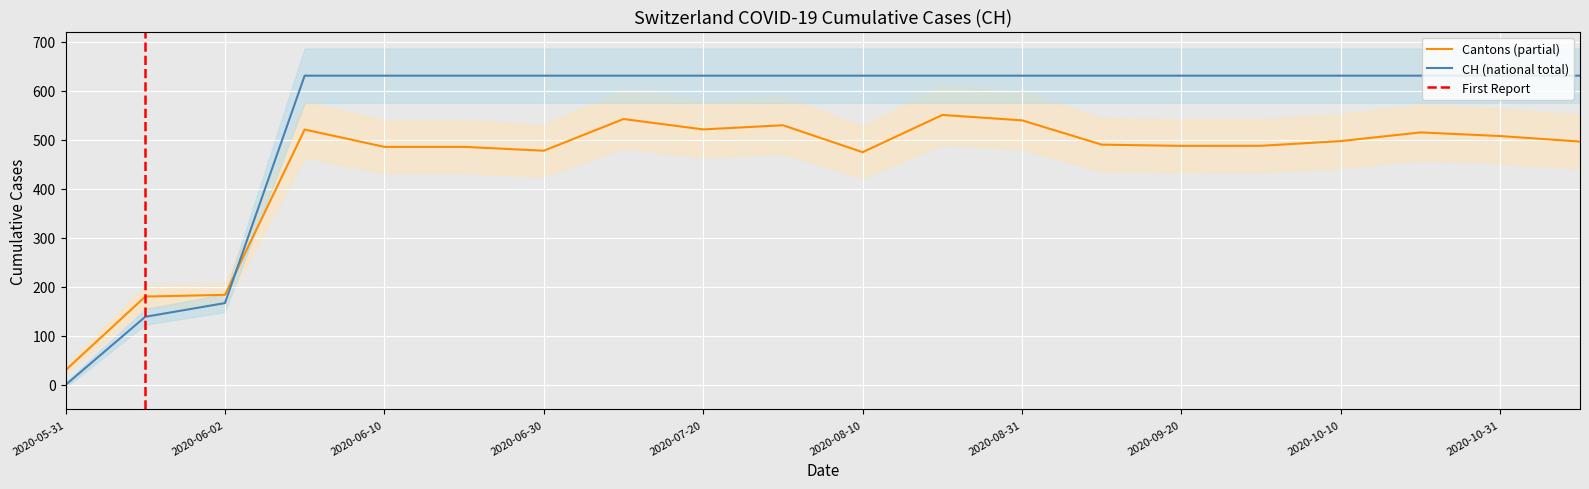

At which label is the value closest to 315?

2020-06-02